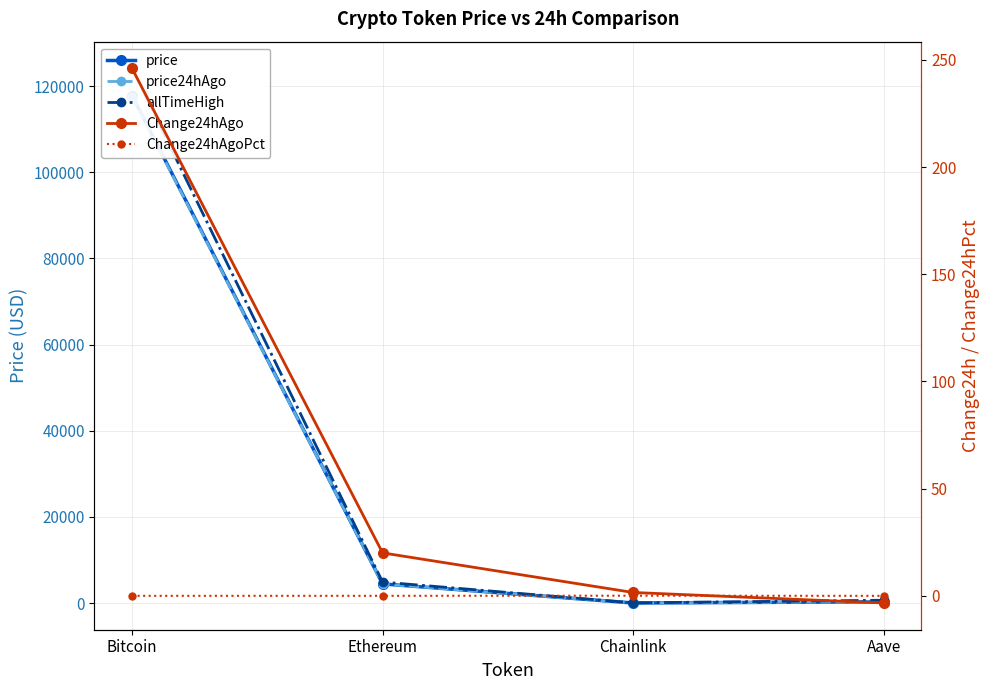

Reading right to left, what are all the values shown in this chart?

price: Aave=297.4	Chainlink=23.4	Ethereum=4455.0	Bitcoin=117785.0
price24hAgo: Aave=300.7	Chainlink=21.8	Ethereum=4435.0	Bitcoin=117539.0
allTimeHigh: Aave=661.7	Chainlink=52.7	Ethereum=4878.3	Bitcoin=124128.0
Change24hAgo: Aave=-3.3	Chainlink=1.6	Ethereum=20.0	Bitcoin=246.0
Change24hAgoPct: Aave=-0.0	Chainlink=0.1	Ethereum=0.0	Bitcoin=0.0